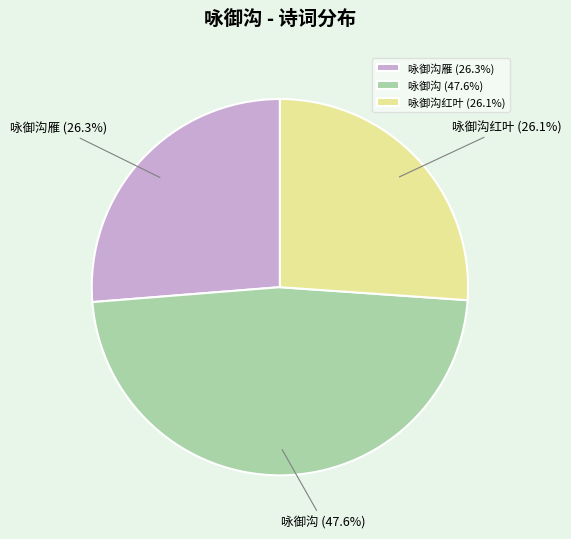

What is the largest slice in the pie chart?

咏御沟 (47.6%)